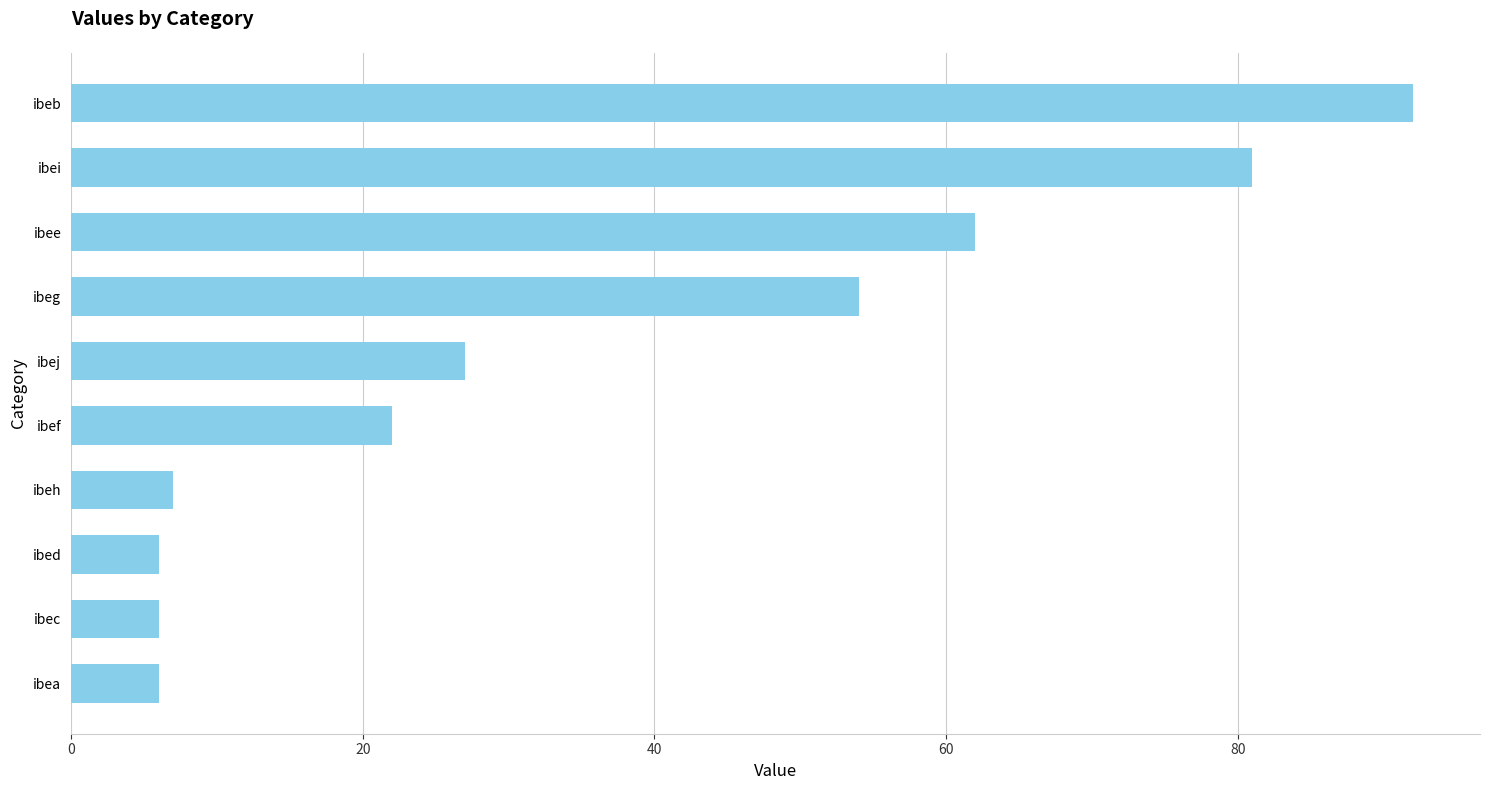

What is the sum of all values?

363